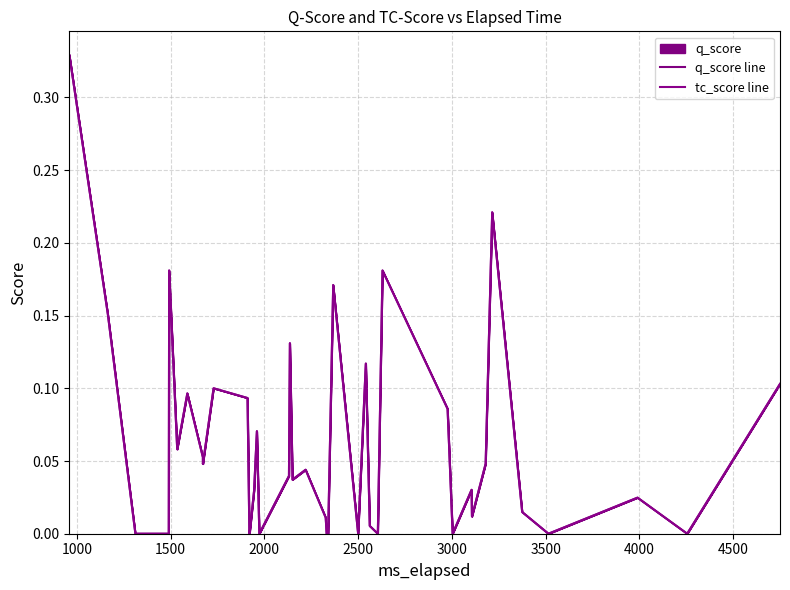

At which label is q_score line closest to 0?

1500